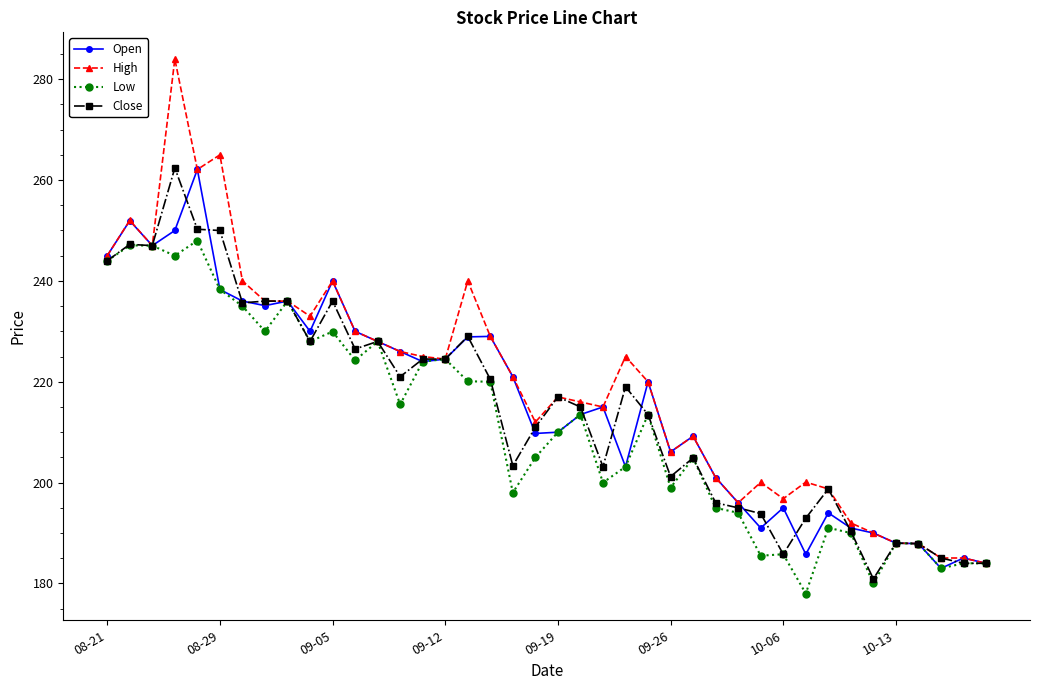

What is the maximum value for Close?

262.4